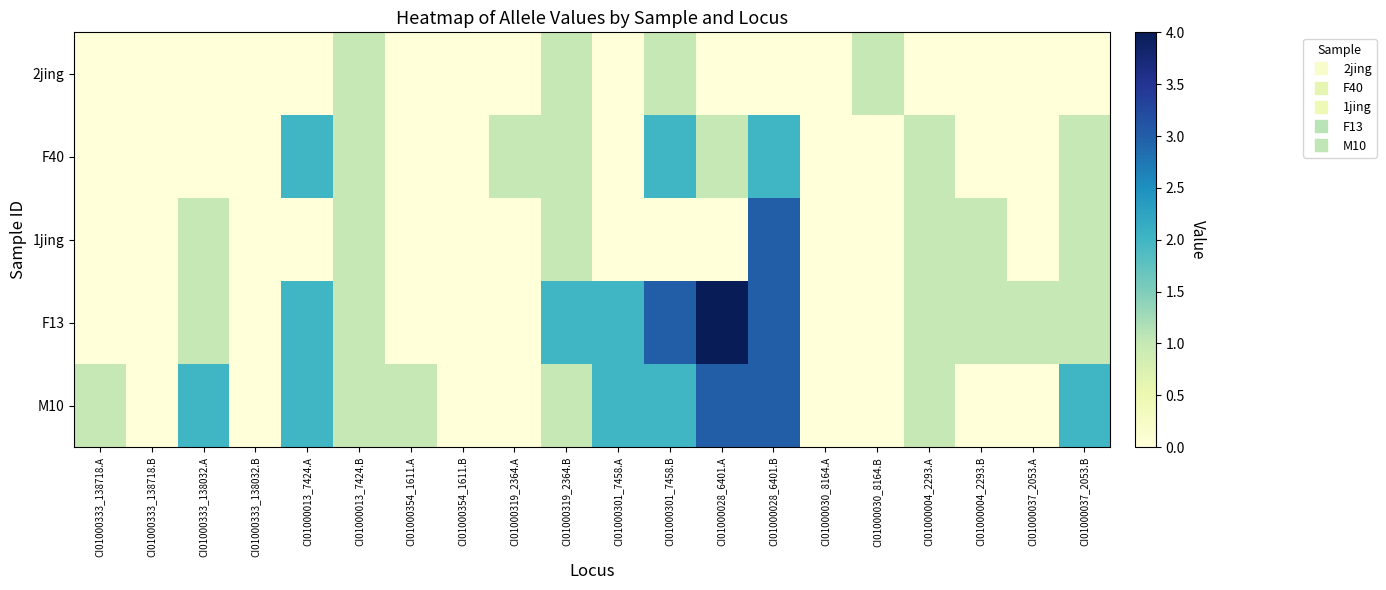

Which label corresponds to the smallest value in the chart?

CI01000333_138718.A